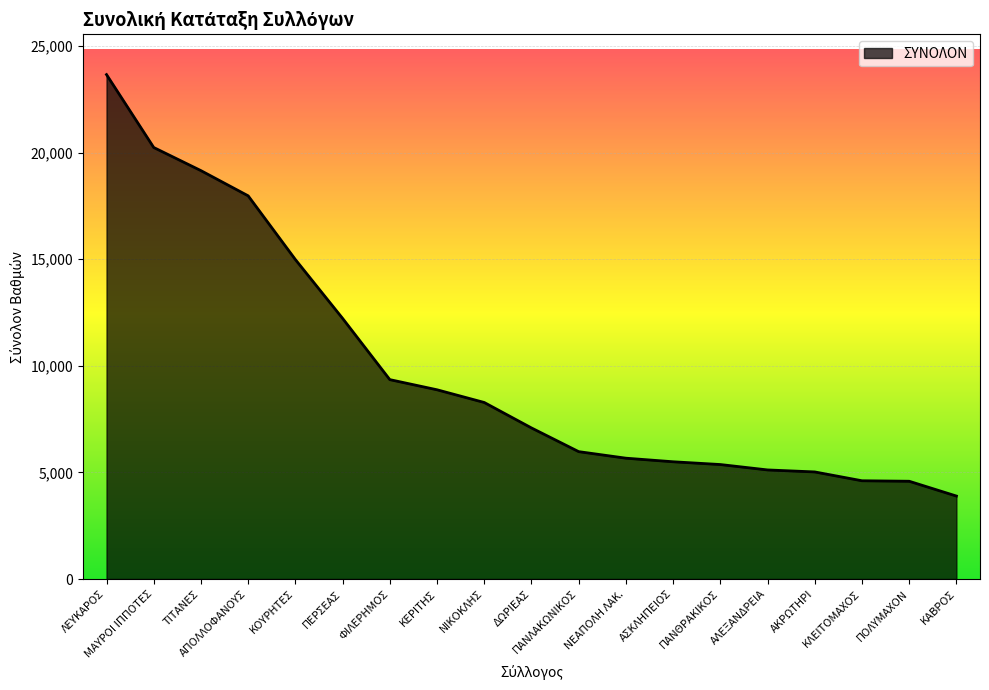

How many lines are shown in the chart?

1